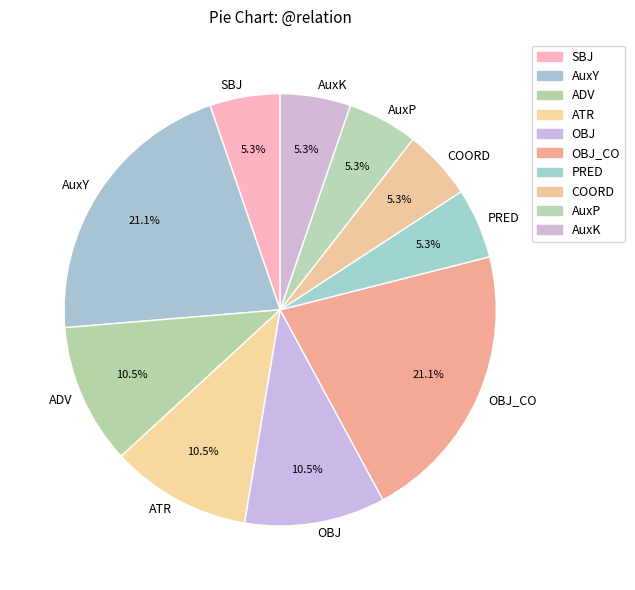

To the nearest percent, what portion does SBJ represent?

5%